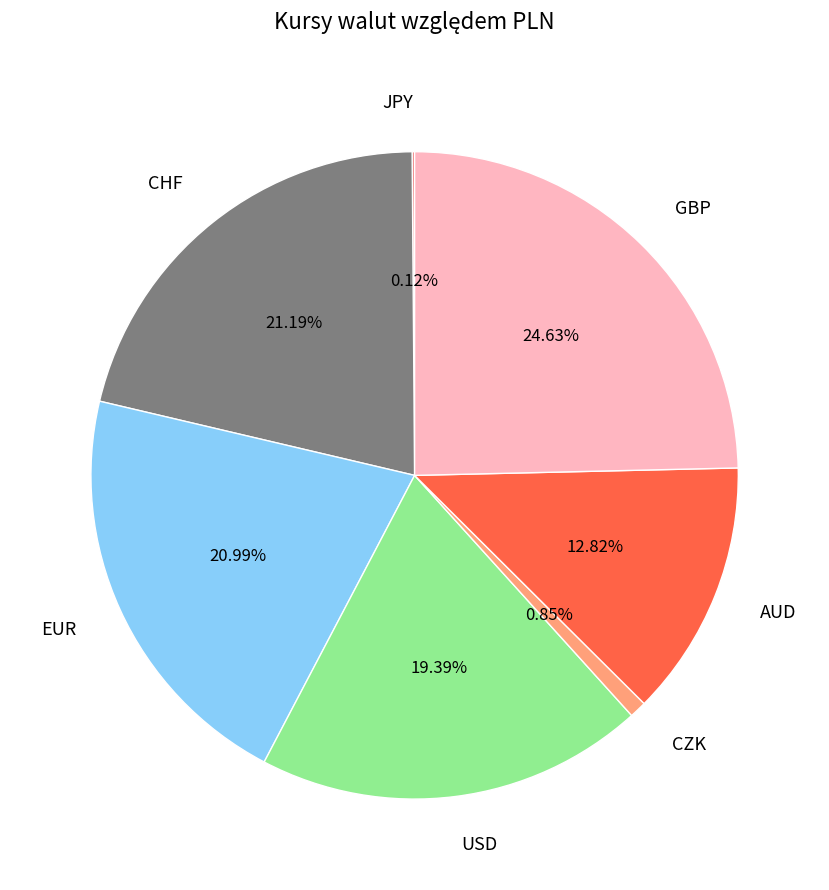

Which category has the biggest portion of the pie?

GBP